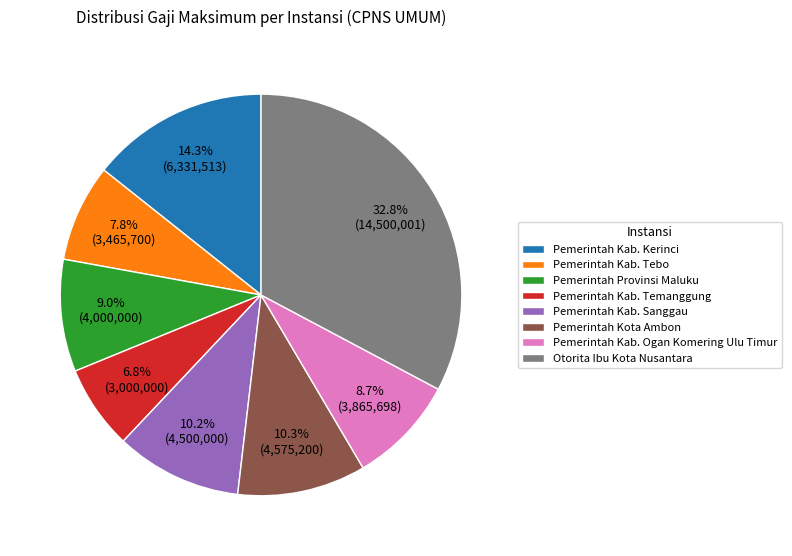

Is the sum of Pemerintah Kab. Temanggung and Pemerintah Kab. Sanggau greater than half?

No